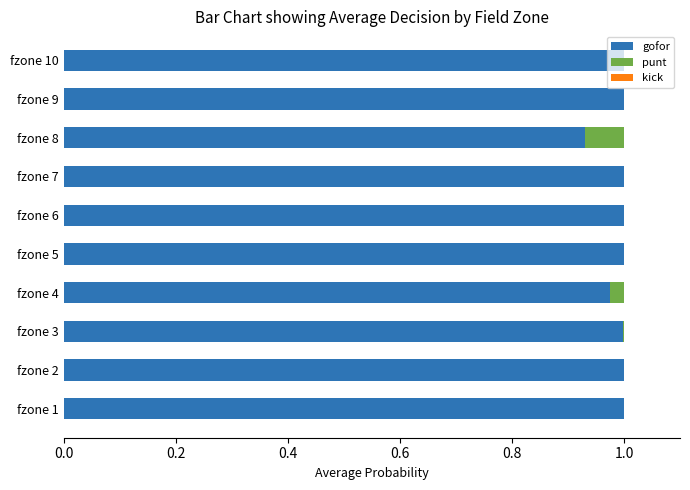

The gofor series shows 1.0 at fzone 3. True or false?

True